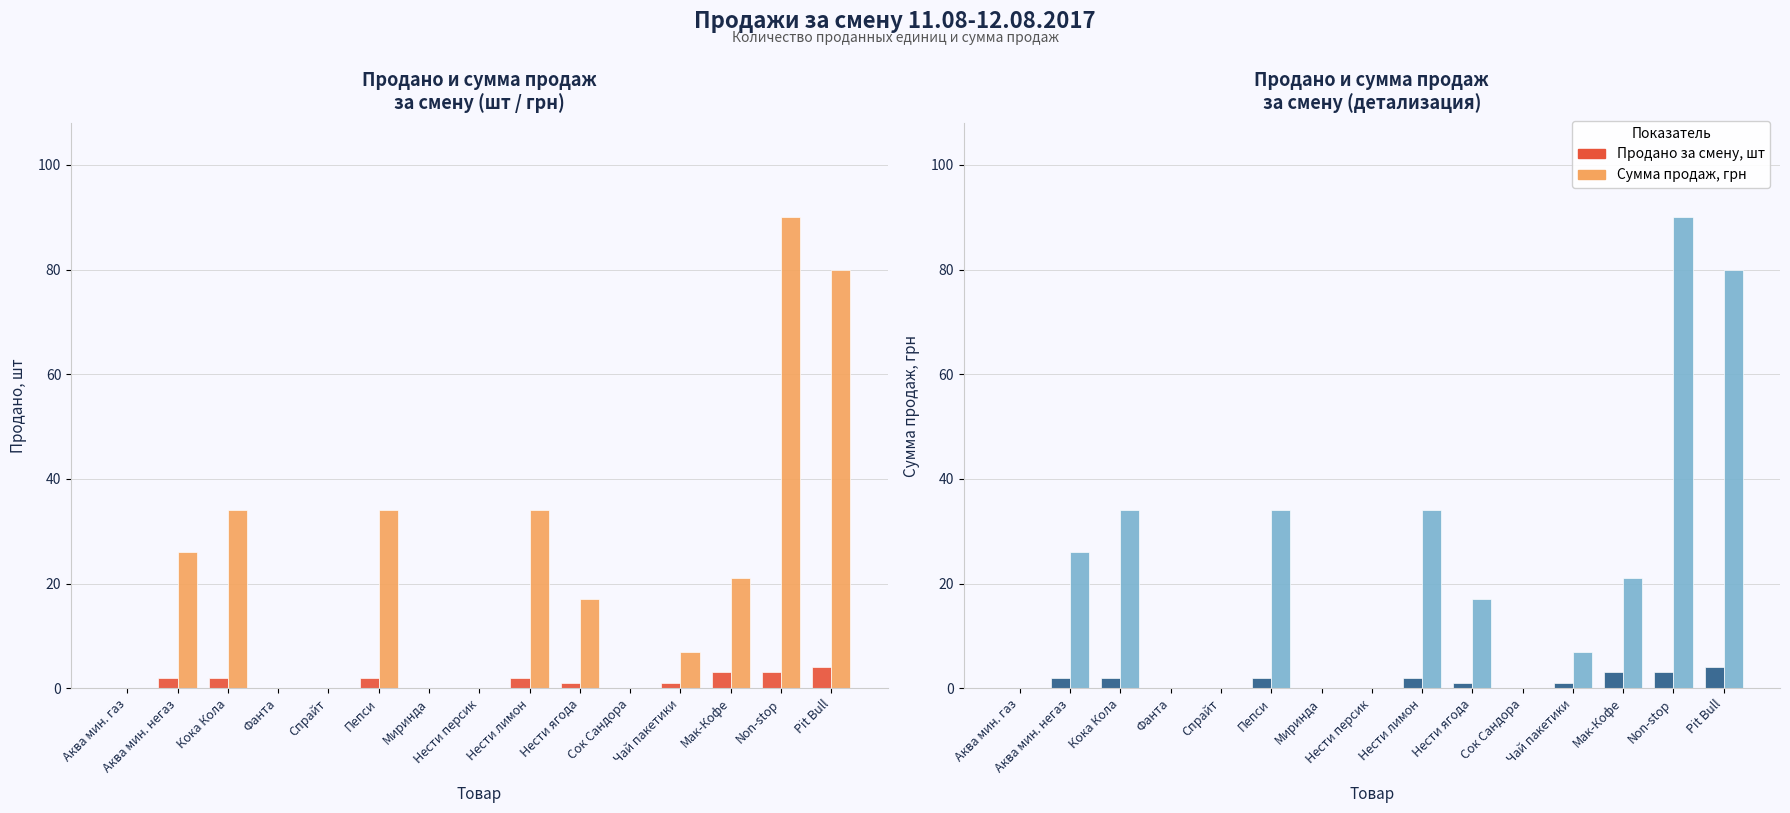

List the labels in order of Продано за смену, шт value, largest first.

Pit Bull, Мак-Кофе, Non-stop, Аква мин. негаз, Кока Кола, Пепси, Нести лимон, Нести ягода, Чай пакетики, Аква мин. газ, Фанта, Спрайт, Миринда, Нести персик, Cок Сандора